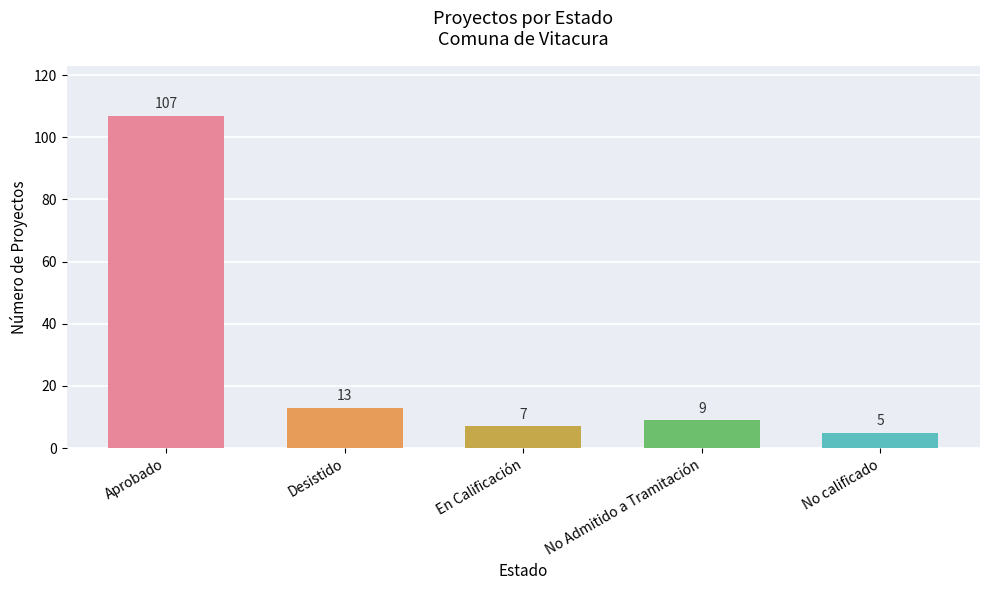

At which label does the data first exceed 9?

Aprobado